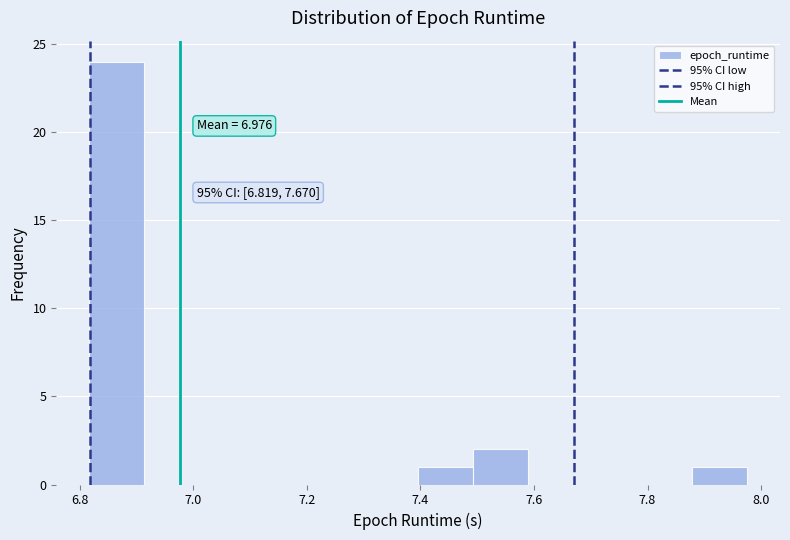

Which range on the x-axis has the tallest bar?

6.82 to 6.92